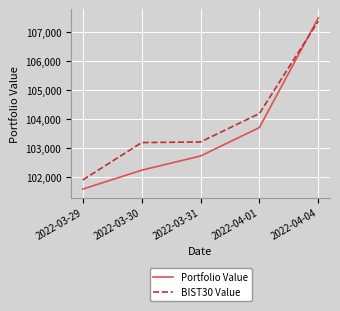

The value of Portfolio Value at 2022-04-04 is 107485.5. True or false?

True